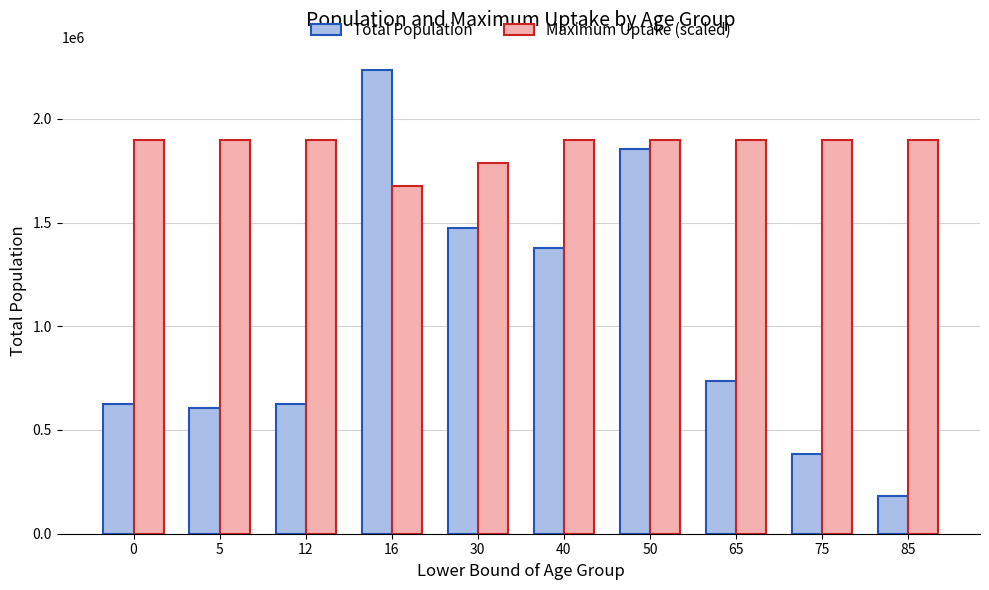

Which series has the largest total across all categories?

Maximum Uptake (scaled)